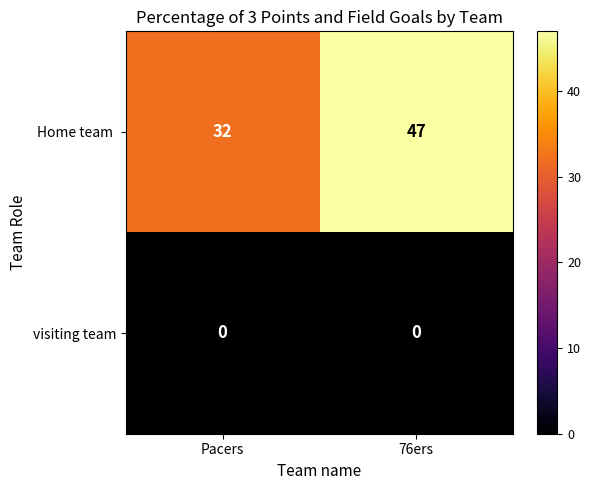

What is the total value across all series at 76ers?

47